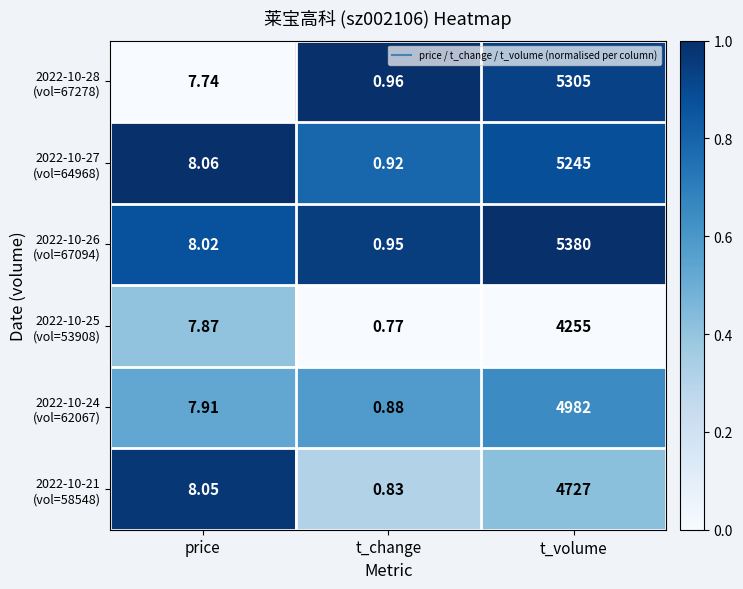

At which category does the chart reach its minimum across all series?

t_change